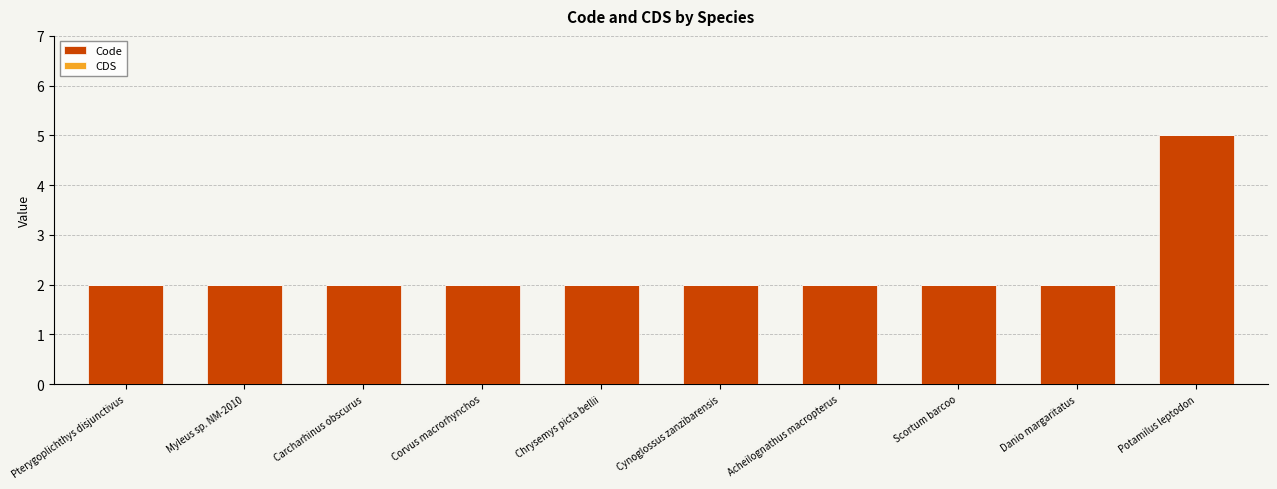

True or false: the data shows 2 at Chrysemys picta bellii.

True